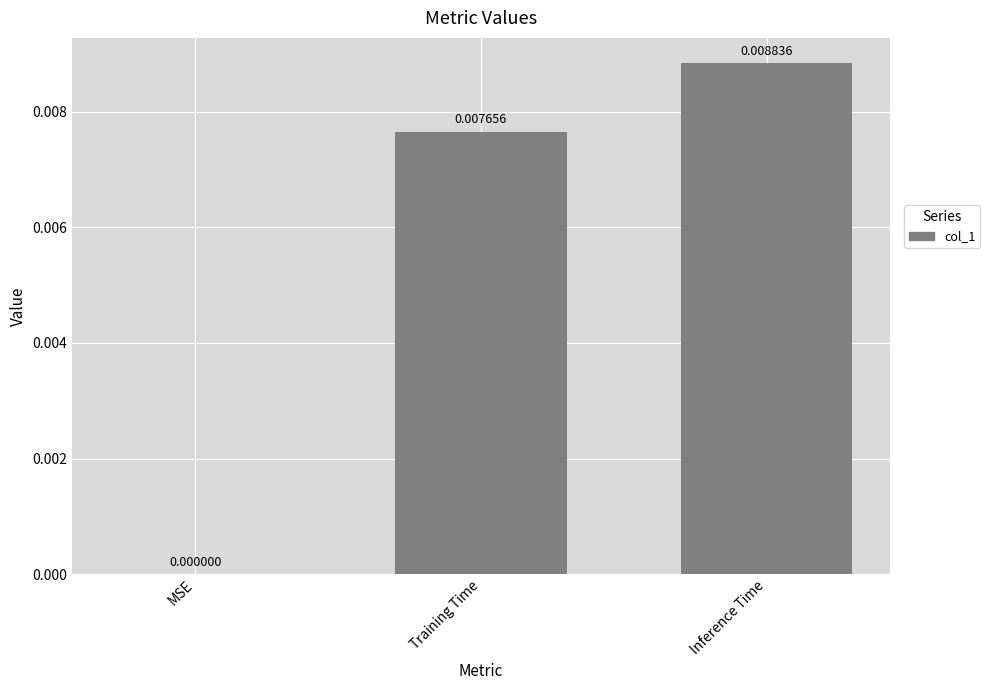

Where is the data nearest to the value 0?

MSE